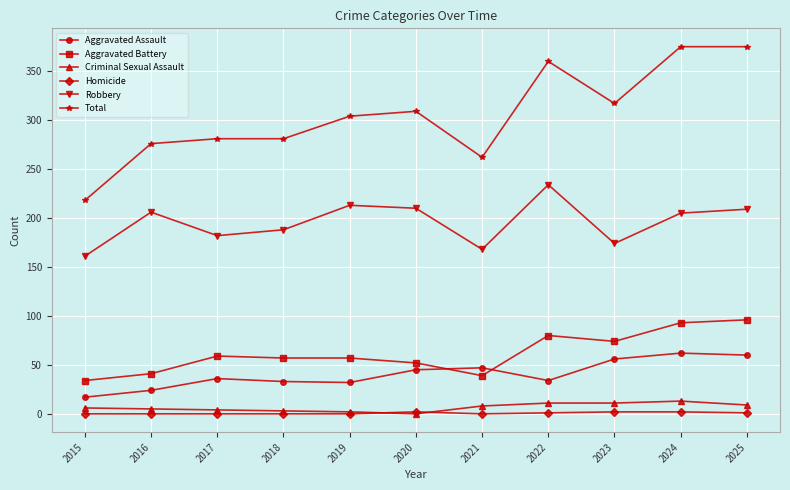

Count the number of categories in the chart.

11